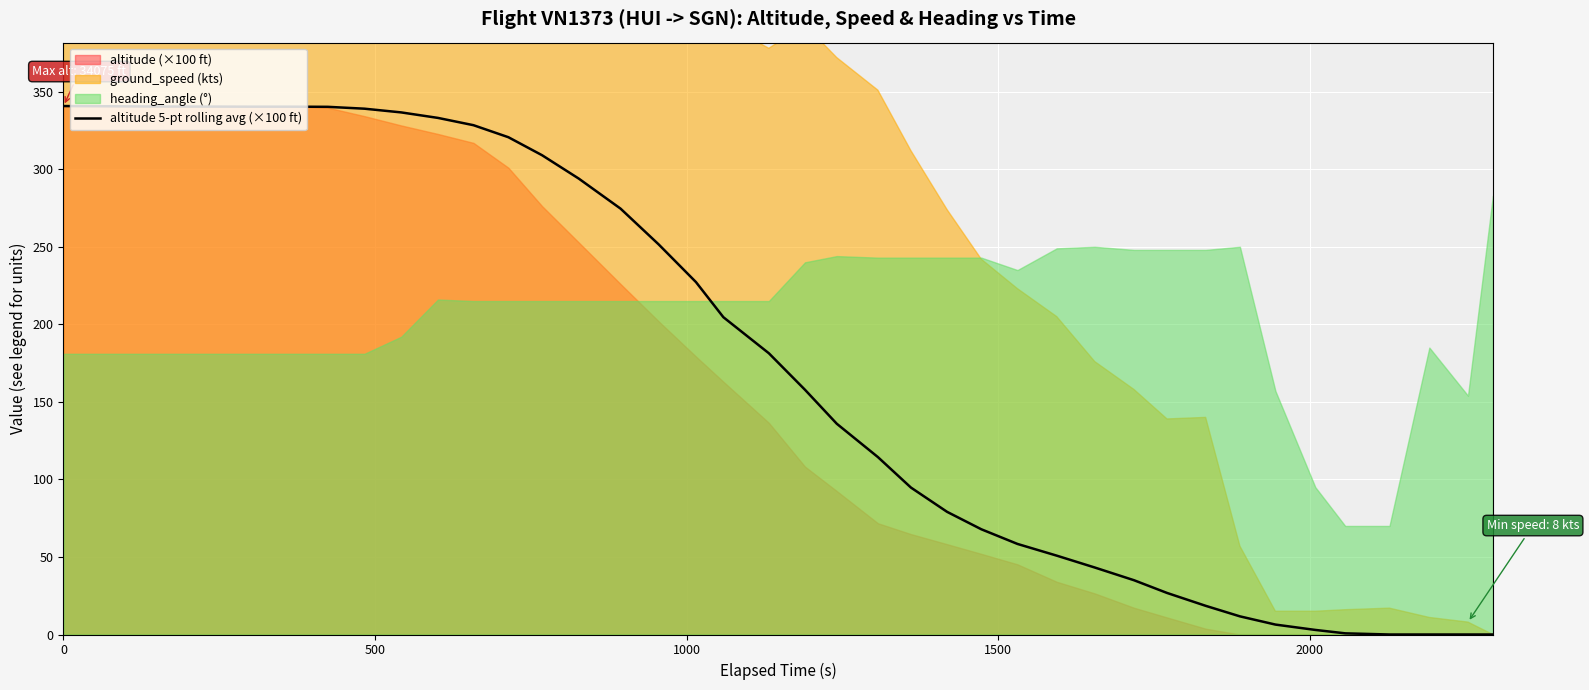

What is the maximum value for altitude 5-pt rolling avg (×100 ft)?

340.8